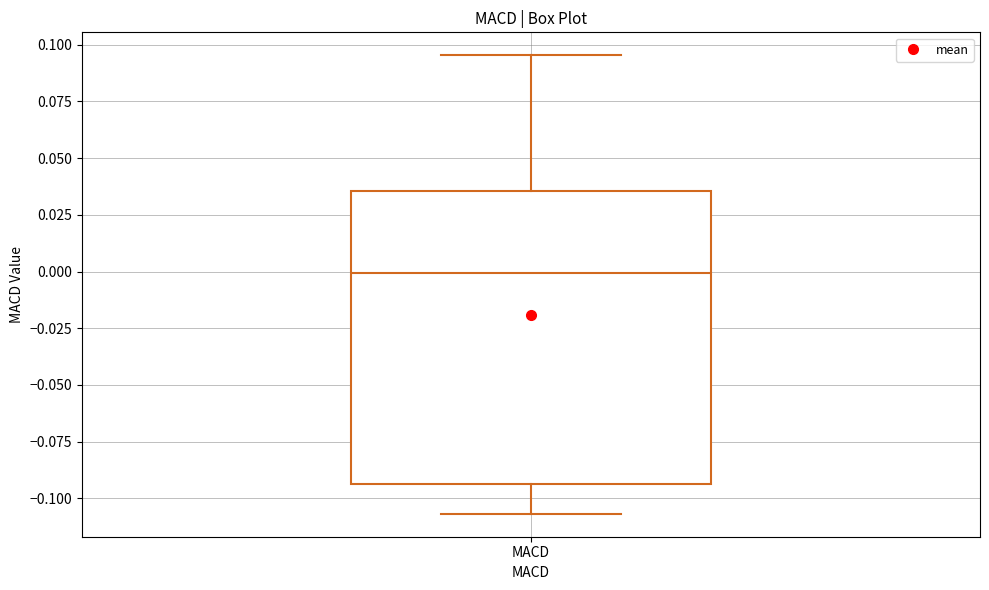

Transcribe this box plot: give where the median line is, the range the box spans, and where the two whiskers end, as read against the y-axis. The values are not printed on the chart, so give them approximately, as read against the axis.

median 0.000, box -0.095 to 0.035, whiskers -0.105 to 0.095